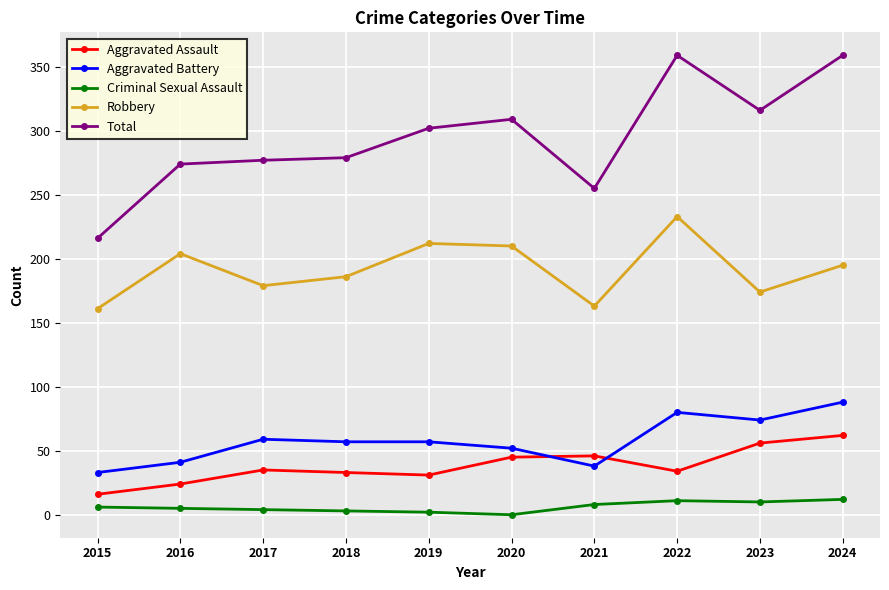

Which series has the widest spread of values?

Total